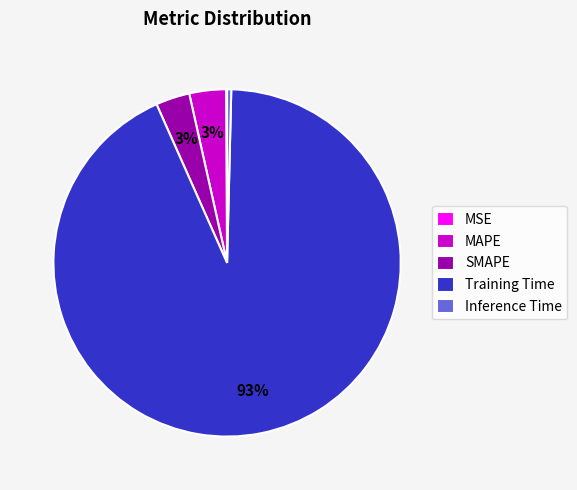

The Inference Time slice represents 0% of the pie. True or false?

True